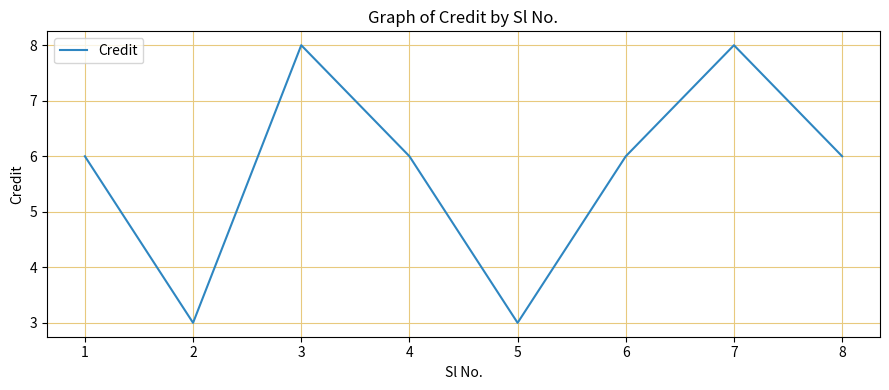

What is the maximum value shown in the chart?

8